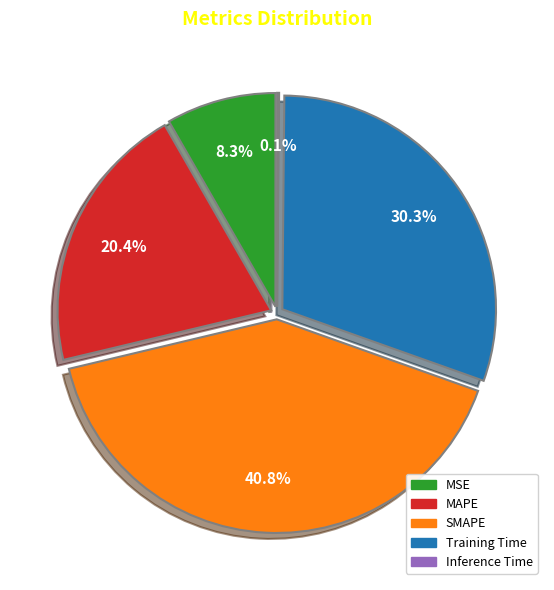

To the nearest percent, what percentage of the pie is Training Time?

30%